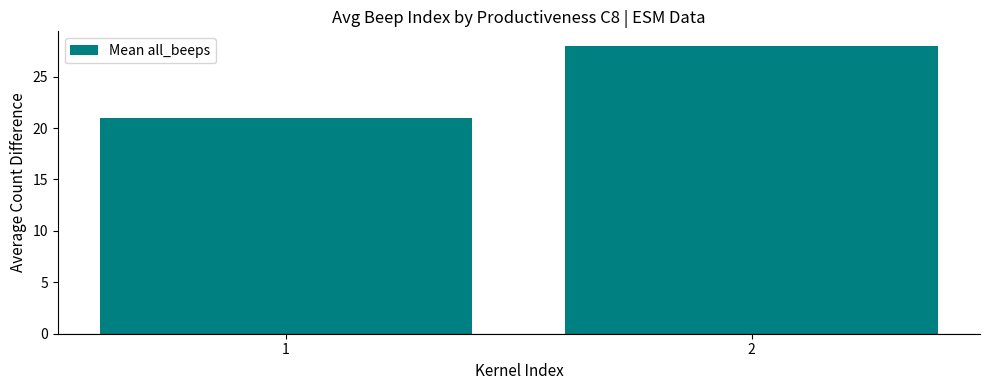

What is the difference between the values at 1 and 2?

7